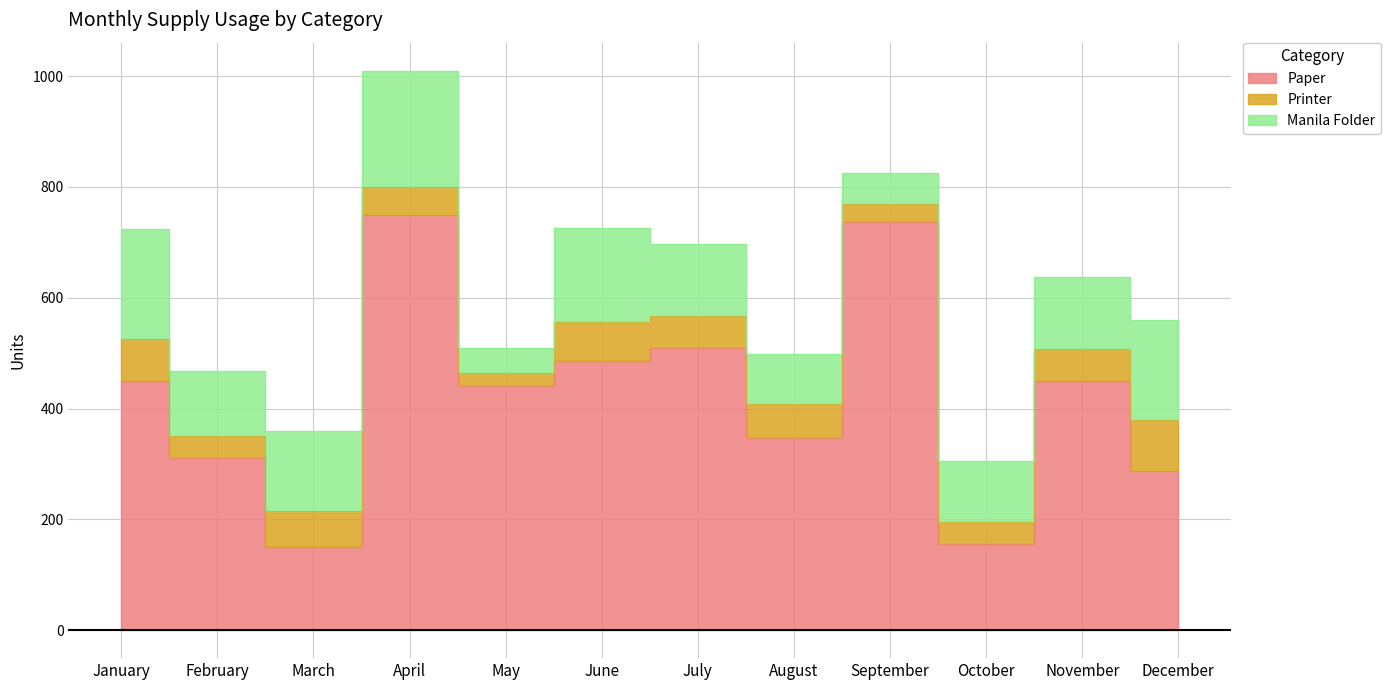

What is the total value across all series at September?

825